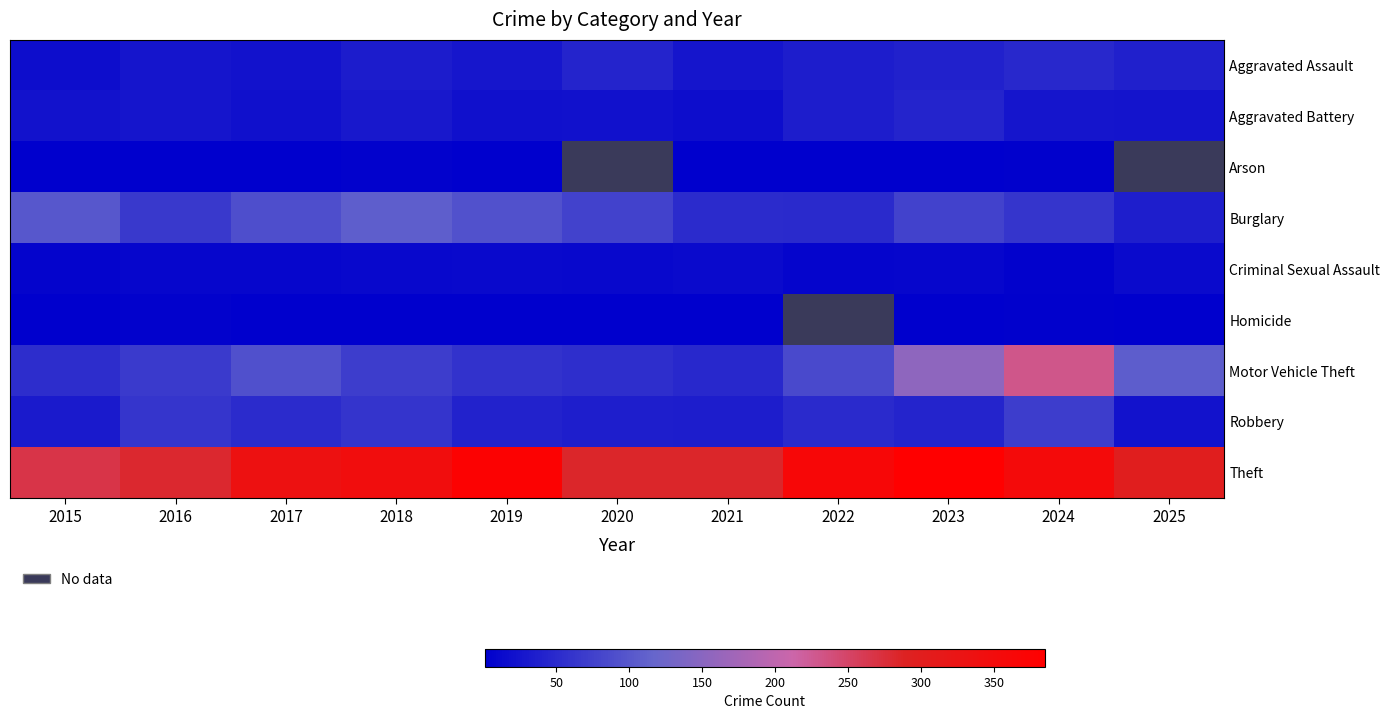

What is the sum of all Motor Vehicle Theft values?

1016.0